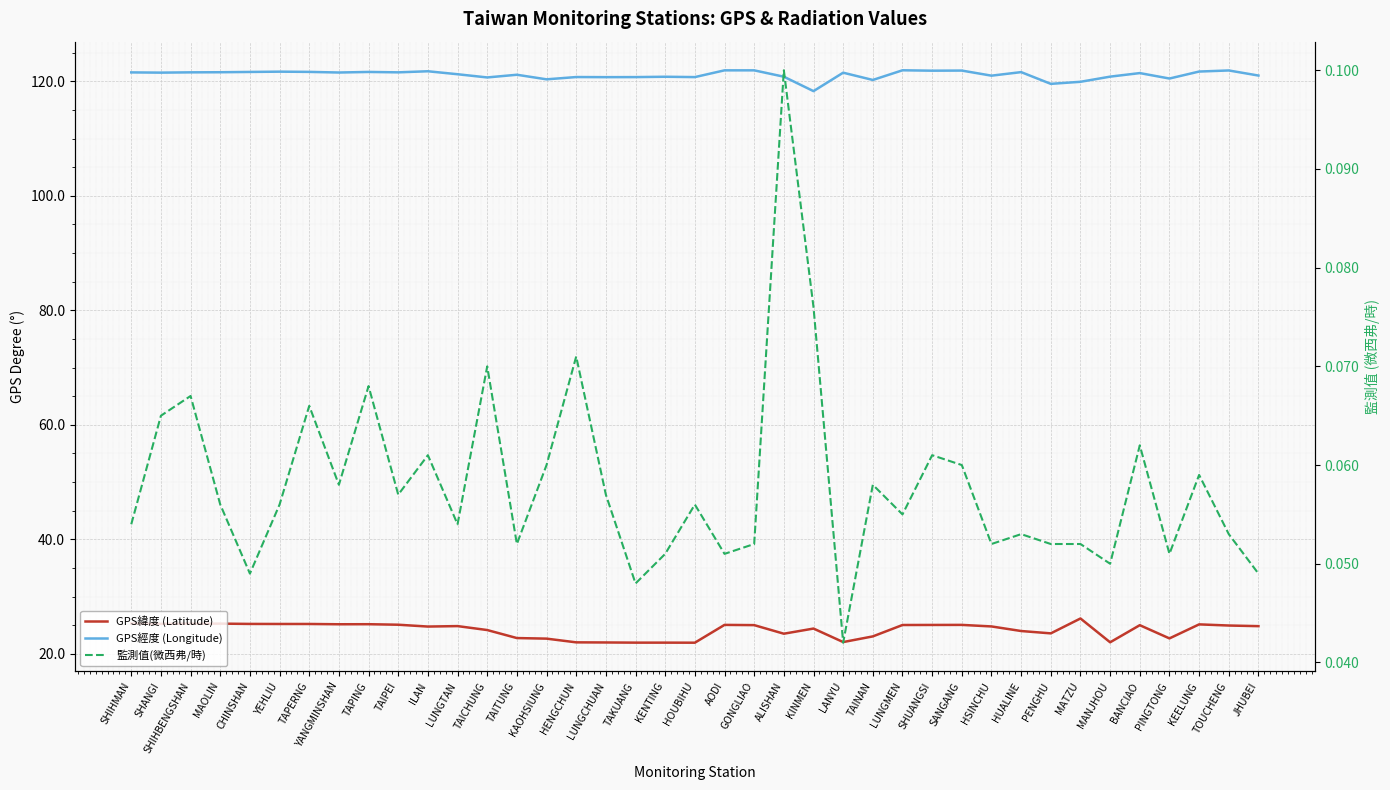

What position from the left is ALISHAN?

23